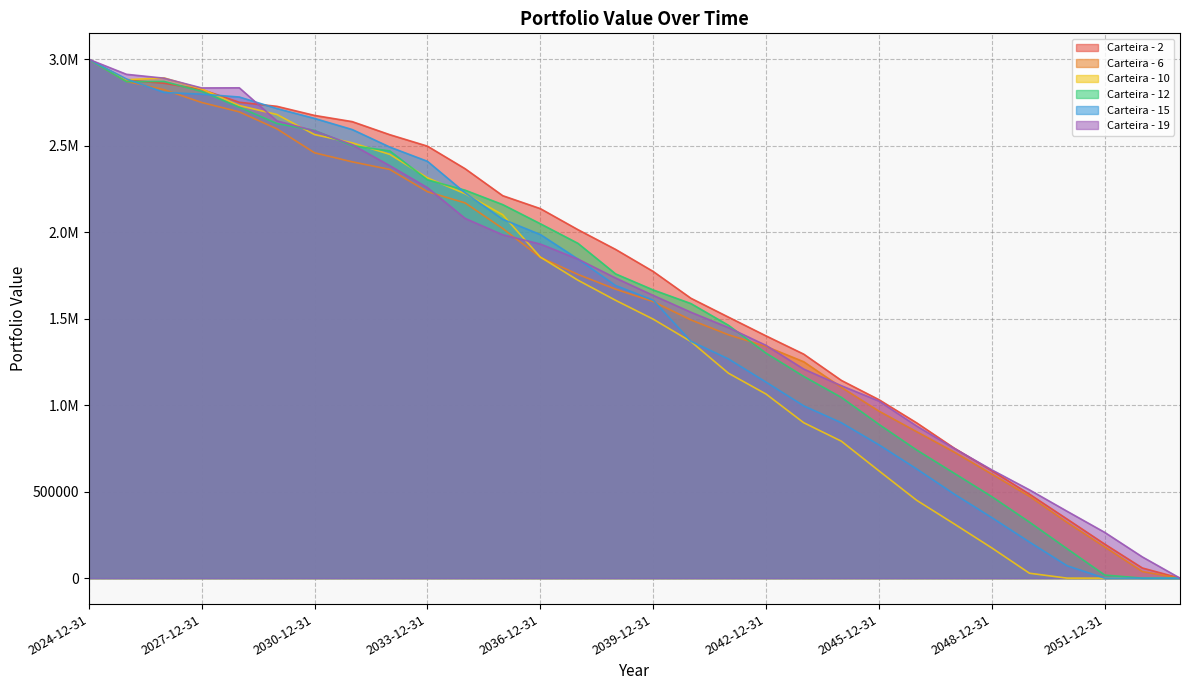

True or false: Carteira - 10 has more than 2 interior local peaks.

False